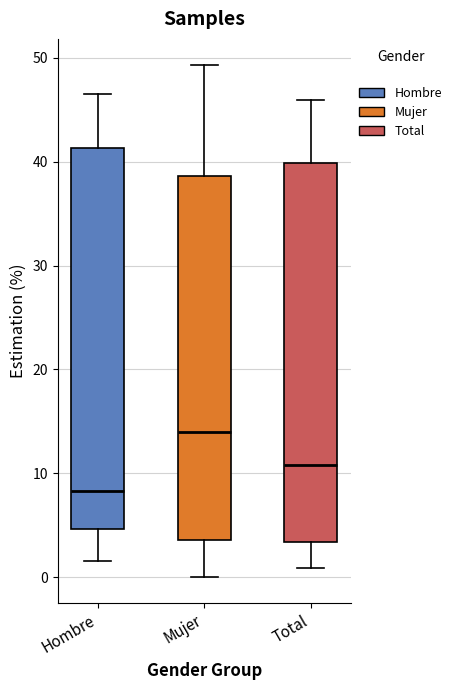

Which box has the highest median line?

Mujer